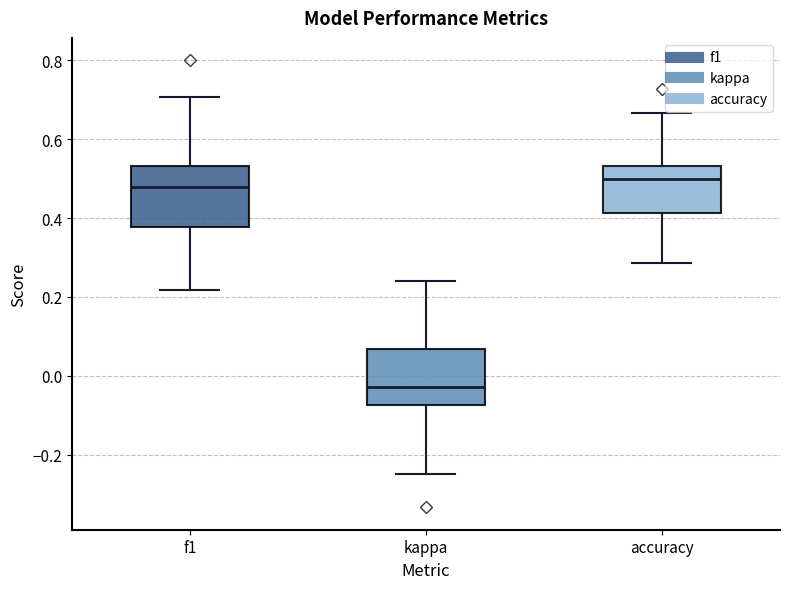

Reading left to right, read every box against the y-axis: the position of its median line, the range the box covers, and the ends of its whiskers. The values are not printed on the chart, so give them approximately, as read against the axis.

f1: median 0.48, box 0.38 to 0.54, whiskers 0.22 to 0.70
kappa: median -0.02, box -0.08 to 0.06, whiskers -0.24 to 0.24
accuracy: median 0.50, box 0.42 to 0.54, whiskers 0.28 to 0.66